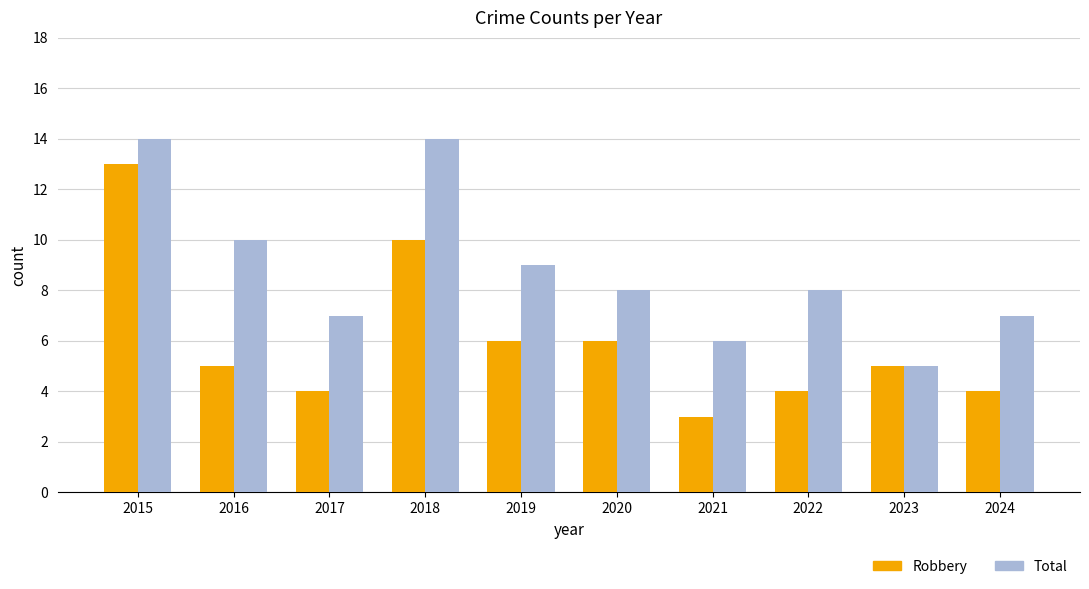

Reading right to left, list all the values displayed in this chart.

Robbery: 2024=4	2023=5	2022=4	2021=3	2020=6	2019=6	2018=10	2017=4	2016=5	2015=13
Total: 2024=7	2023=5	2022=8	2021=6	2020=8	2019=9	2018=14	2017=7	2016=10	2015=14